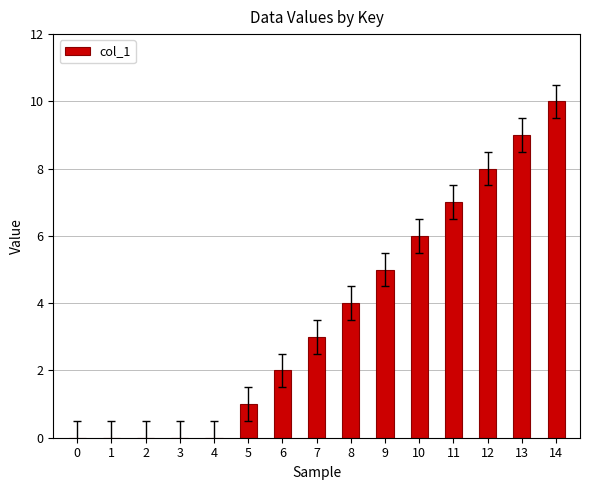

What is the greatest value displayed?

10